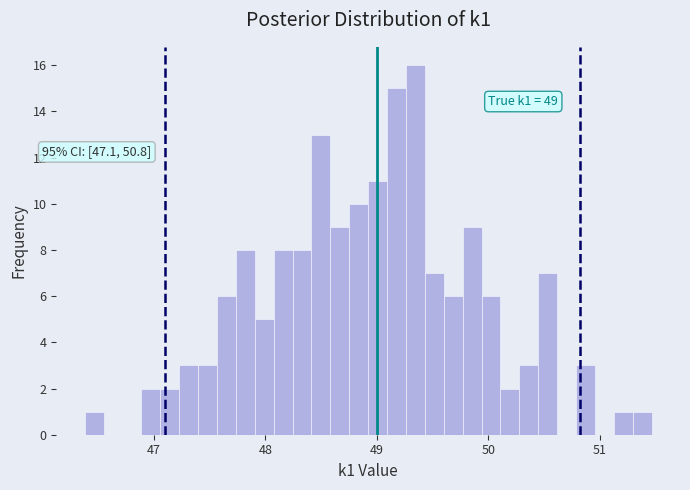

Read against the x-axis, roughly where is the centre of the tallest bar?

49.3